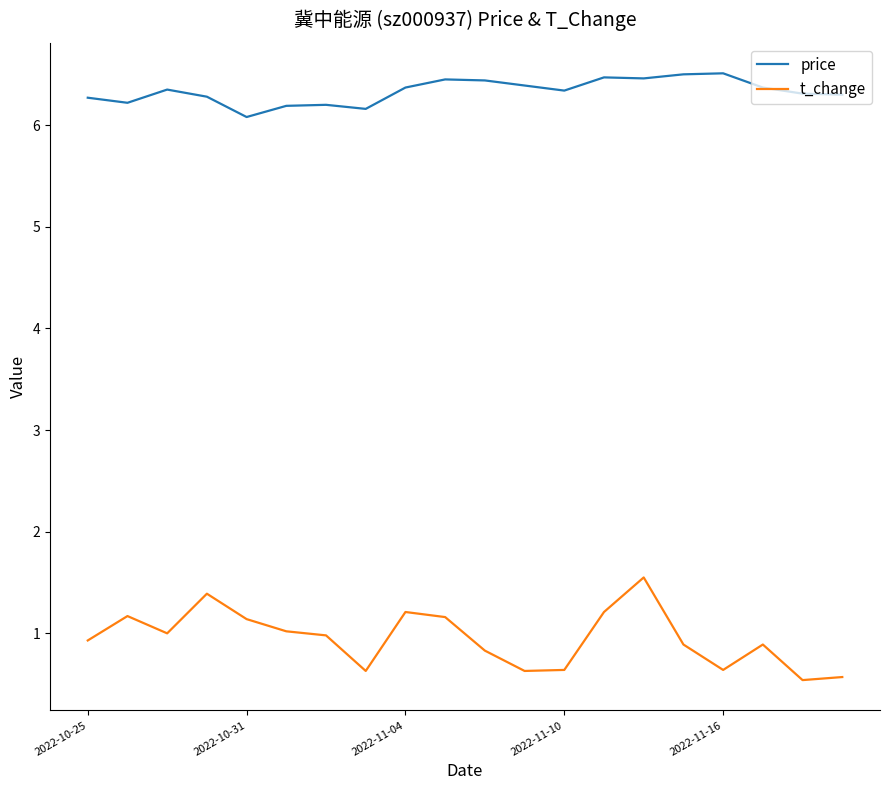

What is the smallest value displayed?

0.5